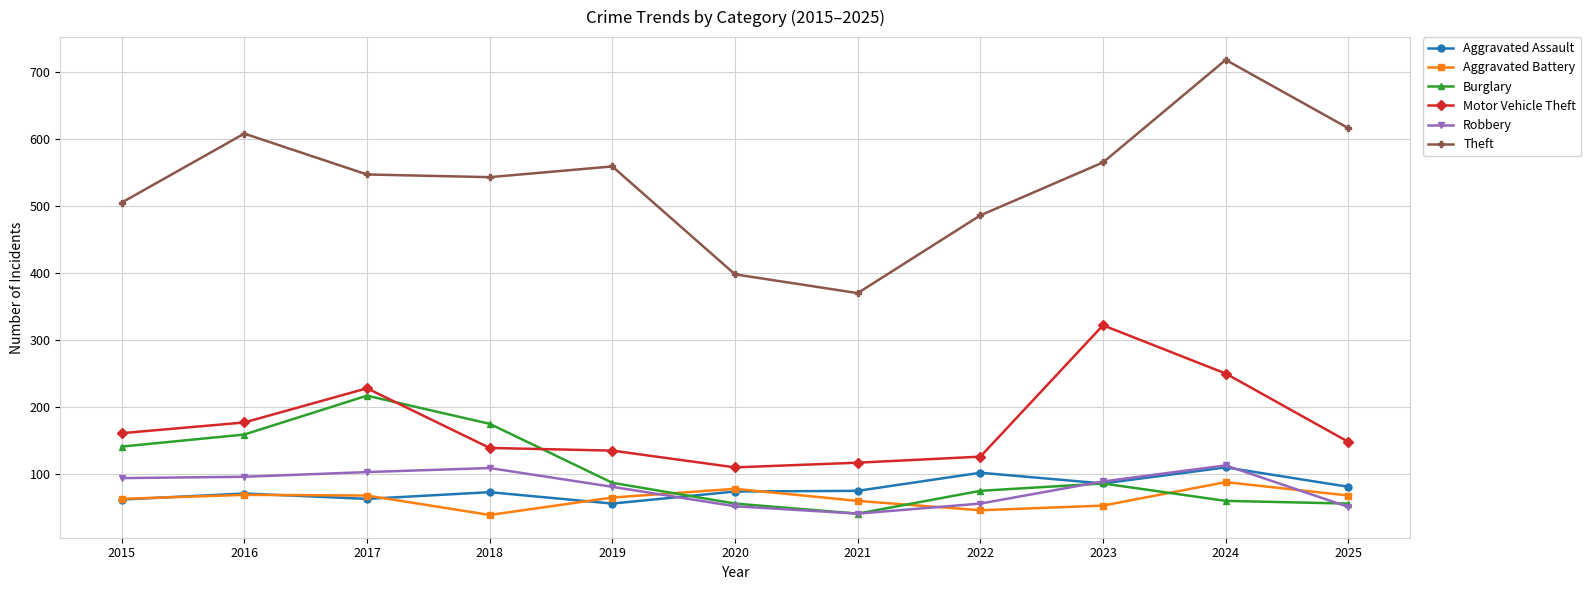

The Theft series shows 486 at 2022. True or false?

True